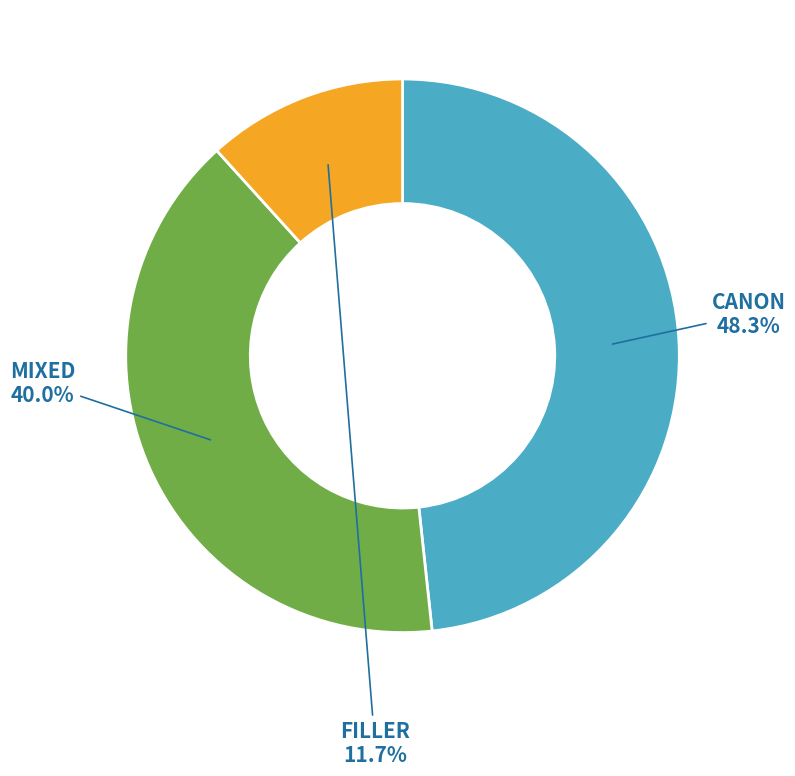

Does any single category account for the majority?

No